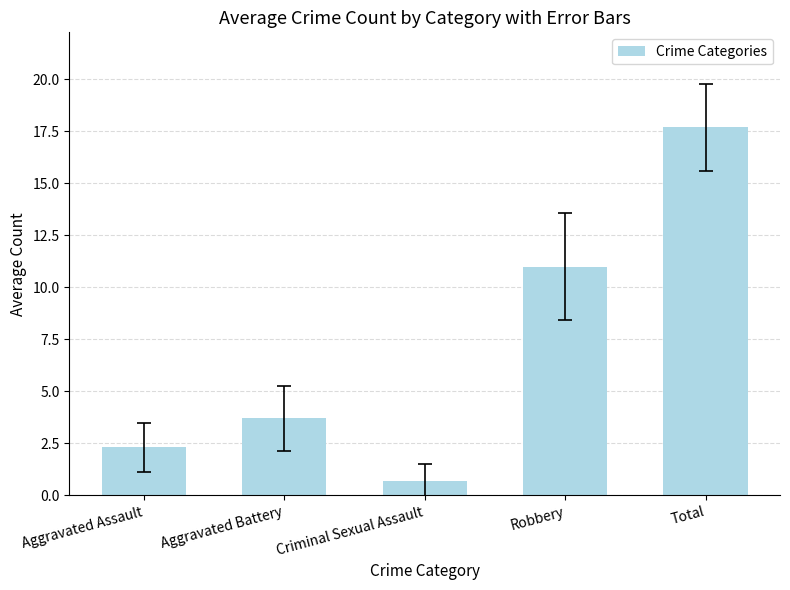

Reading right to left, transcribe all the data shown in this chart.

Total=17.7	Robbery=11.0	Criminal Sexual Assault=0.7	Aggravated Battery=3.7	Aggravated Assault=2.3